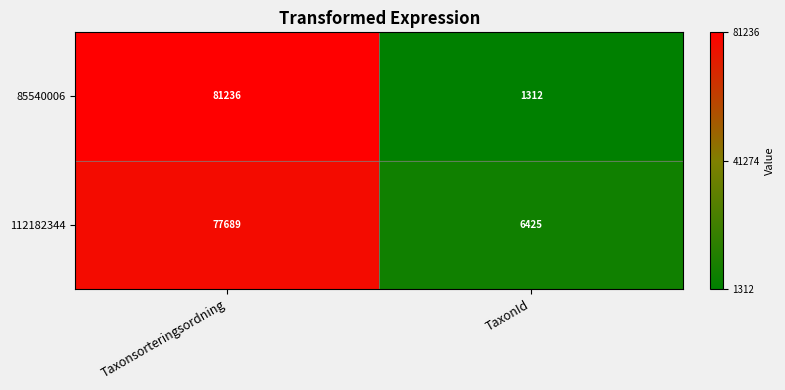

Which series changed the most between Taxonsorteringsordning and TaxonId?

85540006